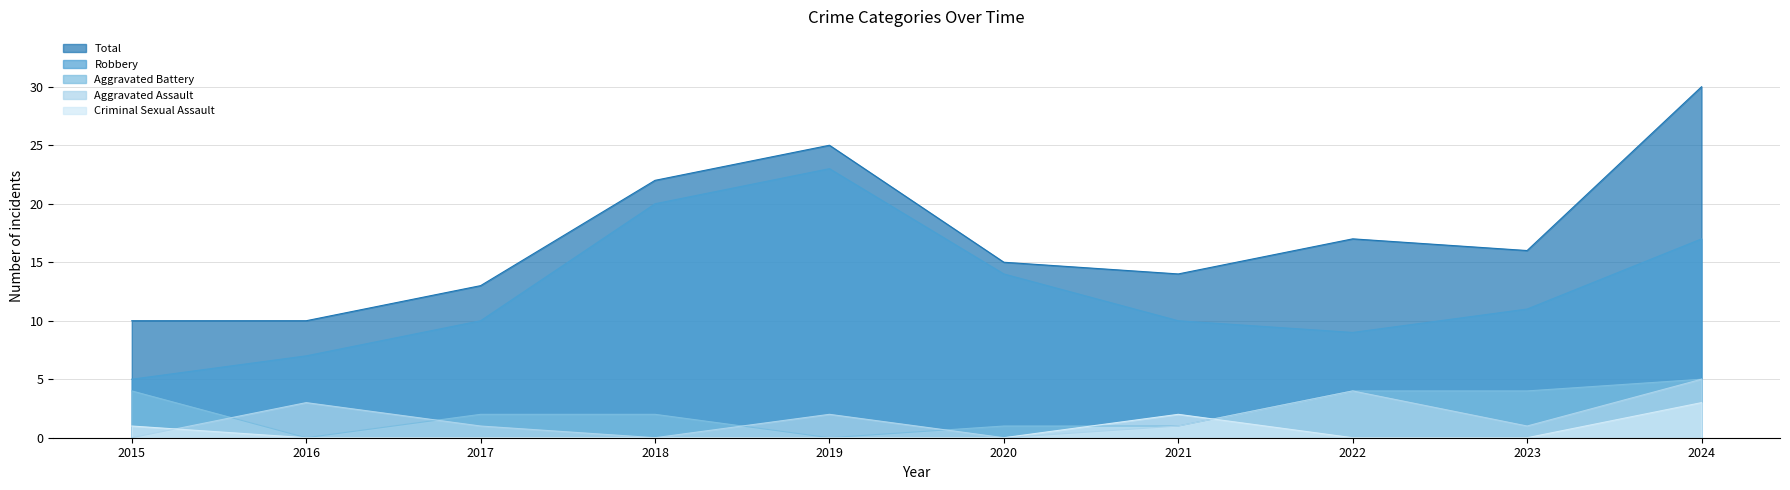

What value does the Aggravated Assault series have at 2019?

2